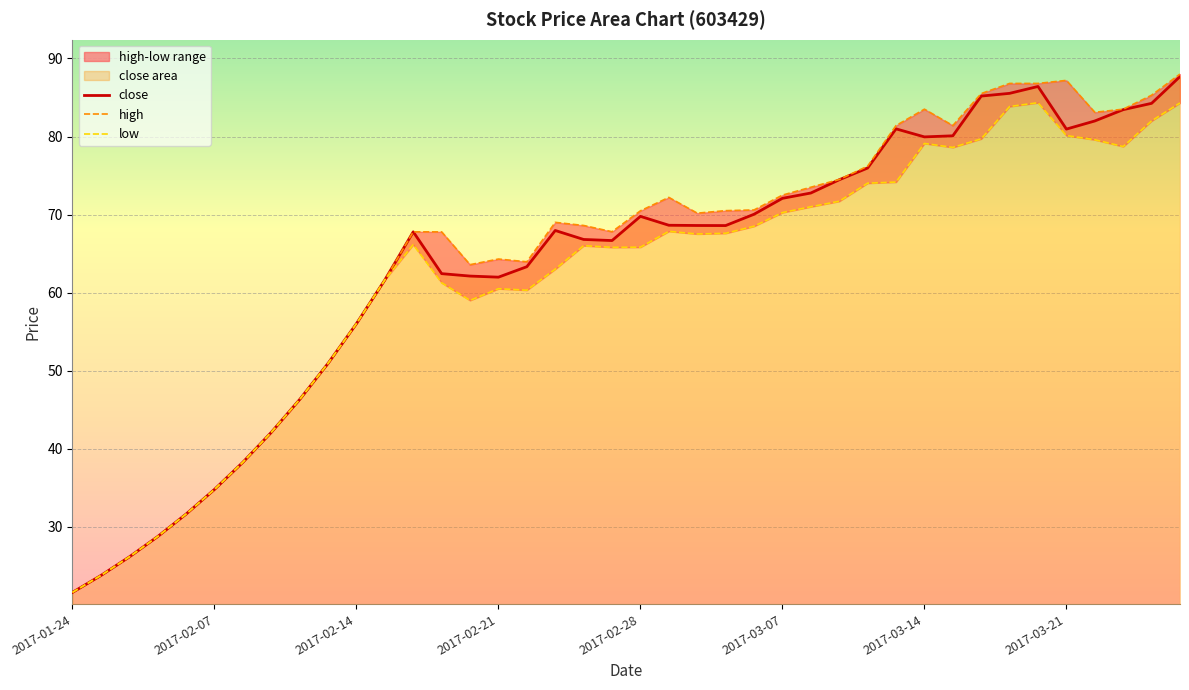

What is the minimum value for close?

21.6